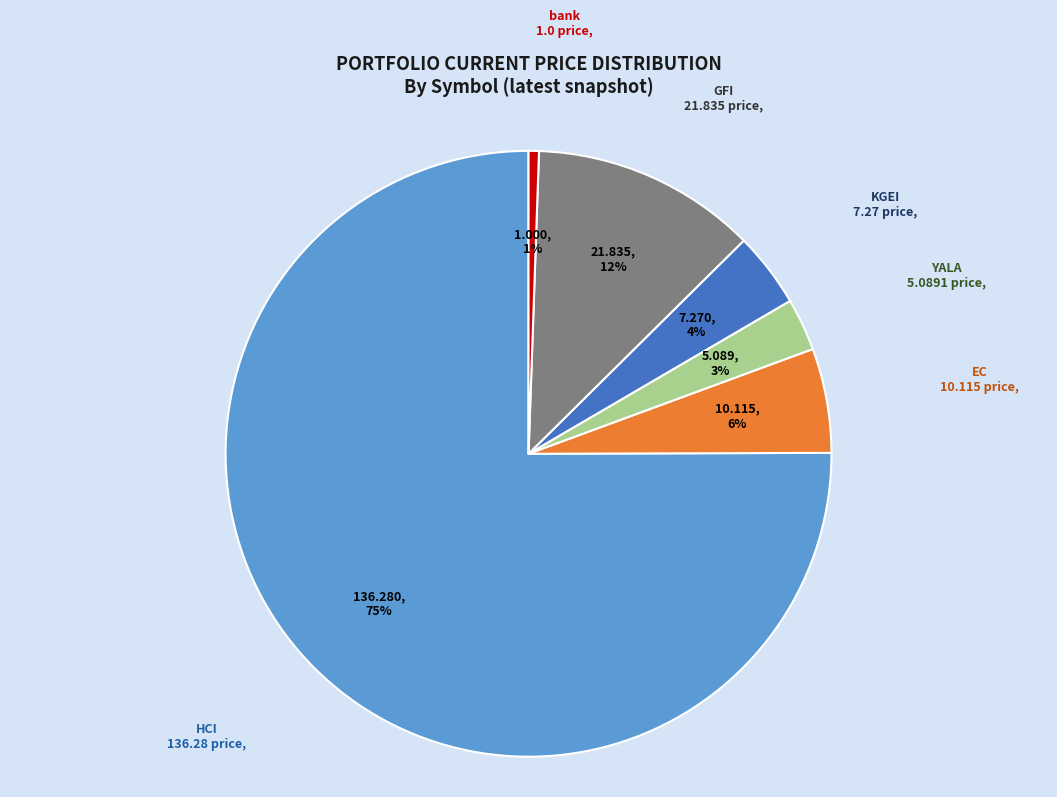

To the nearest percent, what is the average slice percentage?

17%